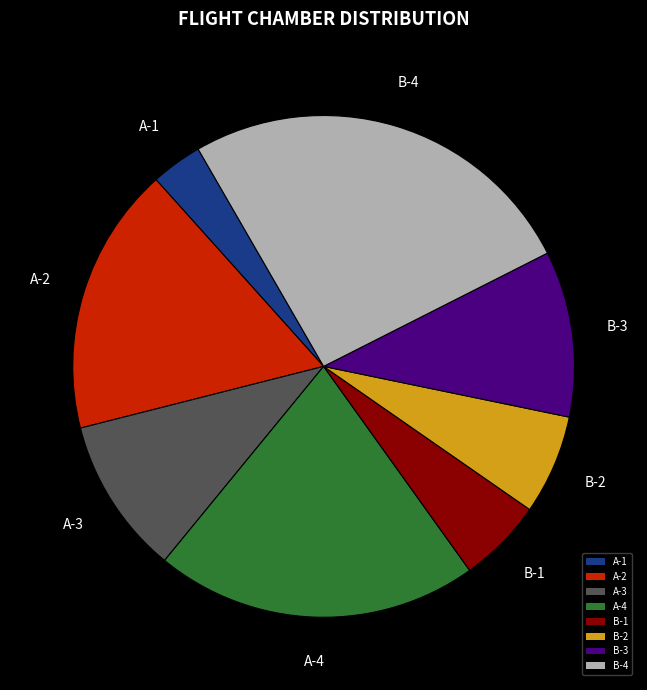

Is there any slice that represents more than half of the pie?

No